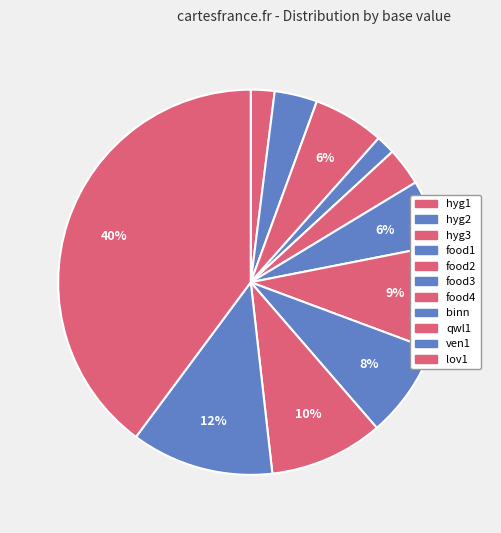

How many slices are in this pie chart?

11